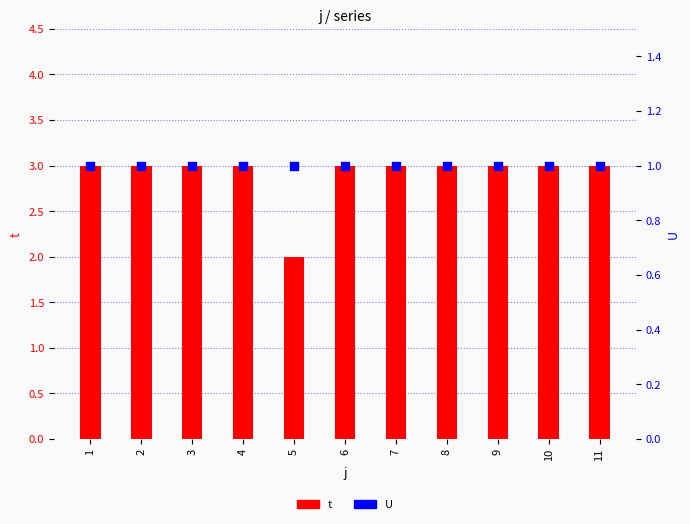

Which series contains the highest Y value?

t